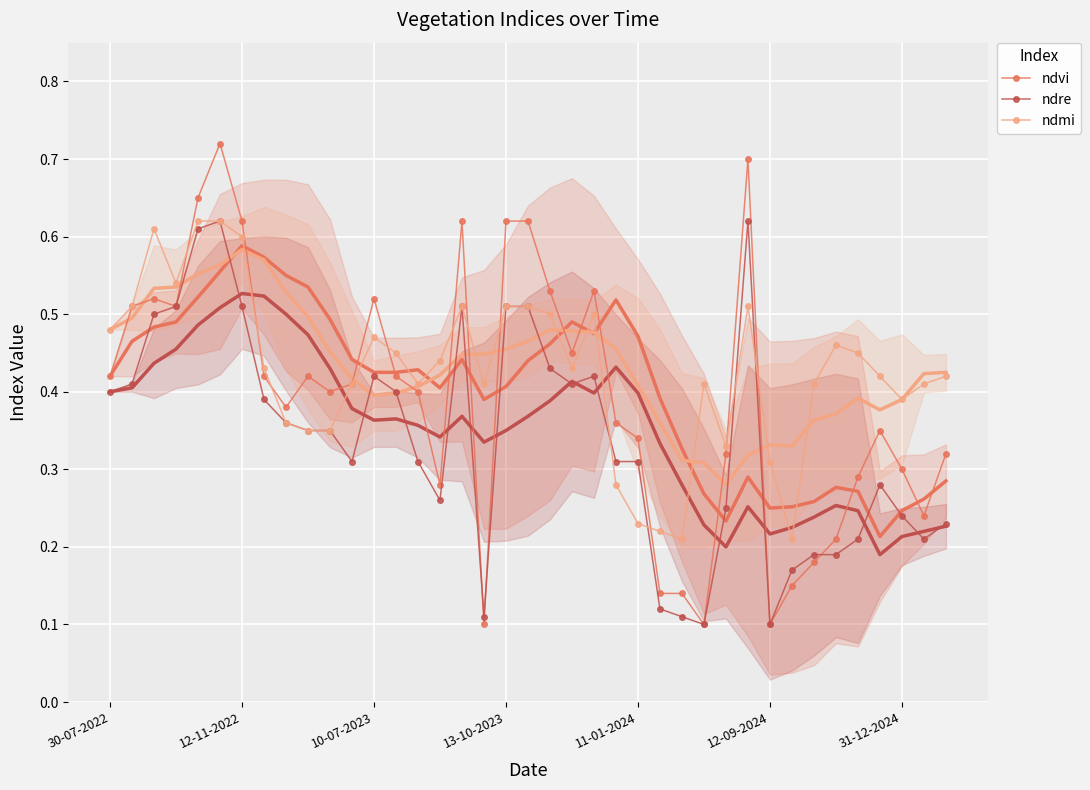

Which series has the widest spread of values?

ndvi